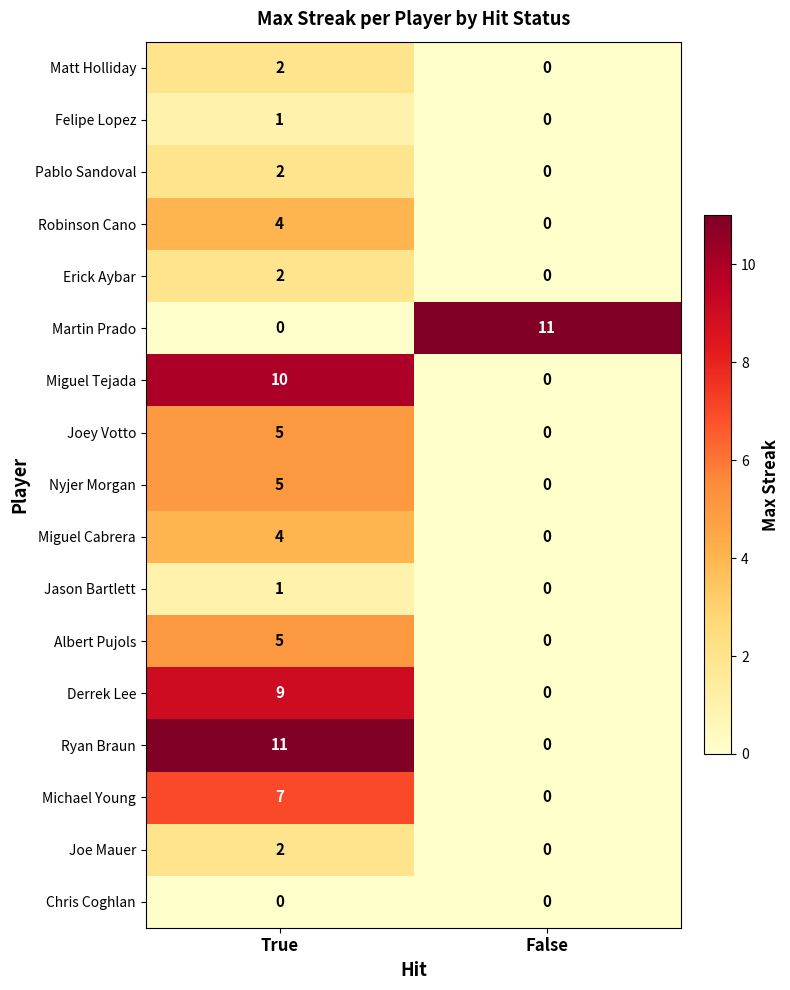

What is the difference between the highest and lowest values at False?

11